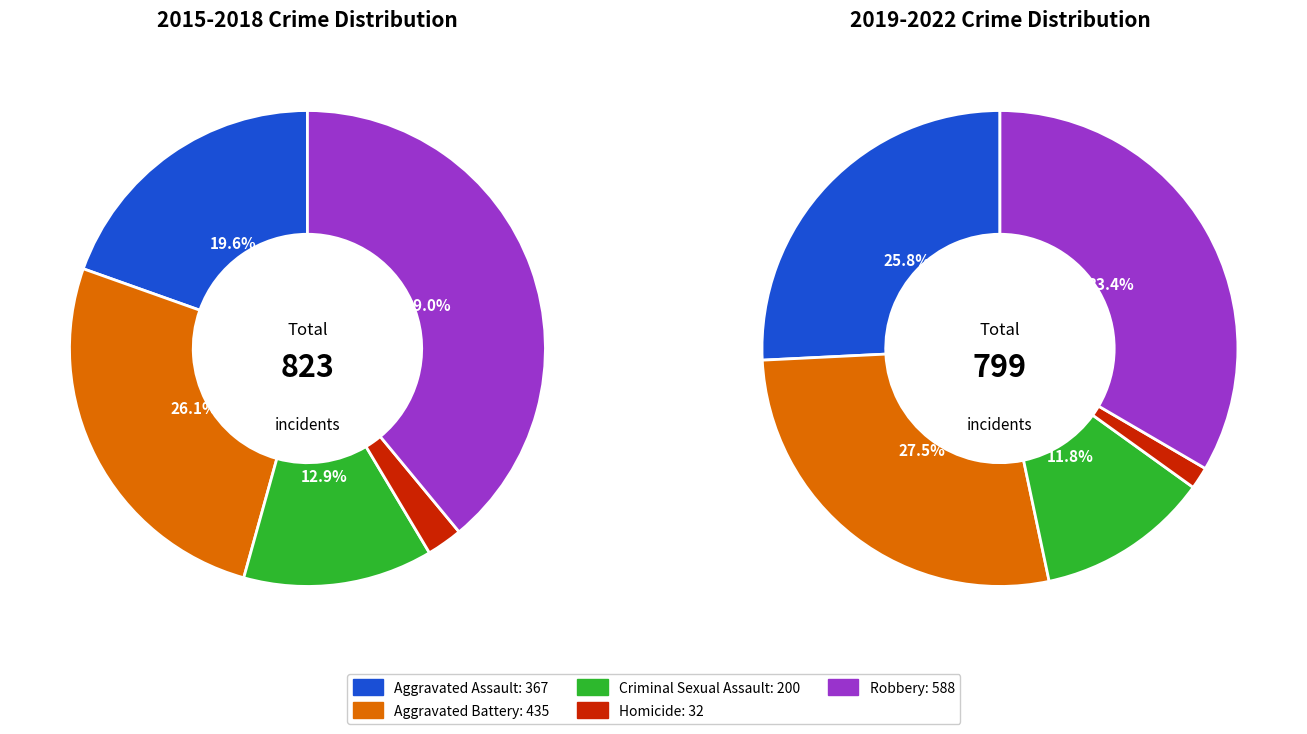

Which series changed the most between 3 and 4?

Aggravated Assault